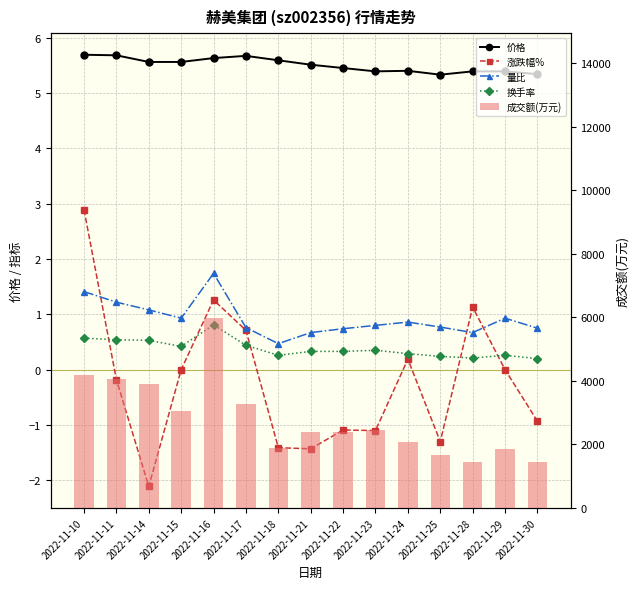

What is the difference between the maximum and minimum values in the 涨跌幅% series?

5.0